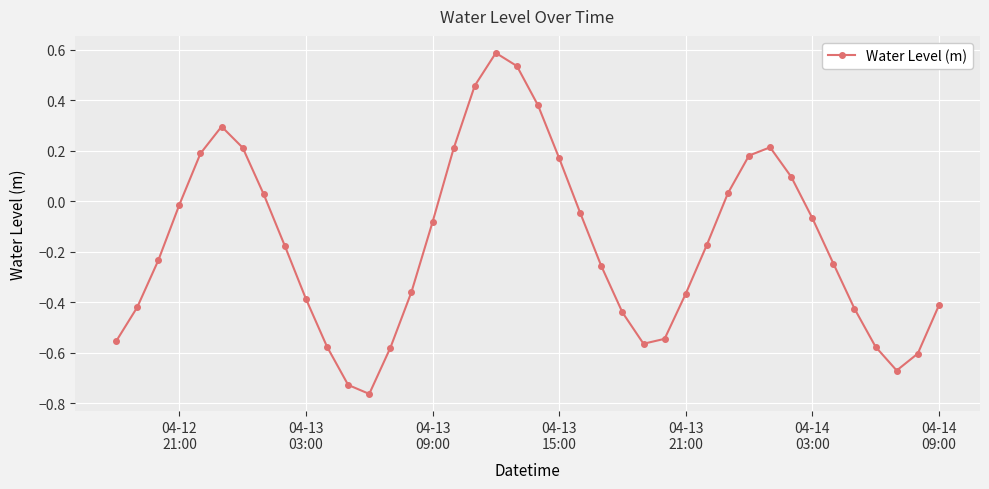

What is the difference between the maximum and minimum values?

1.3